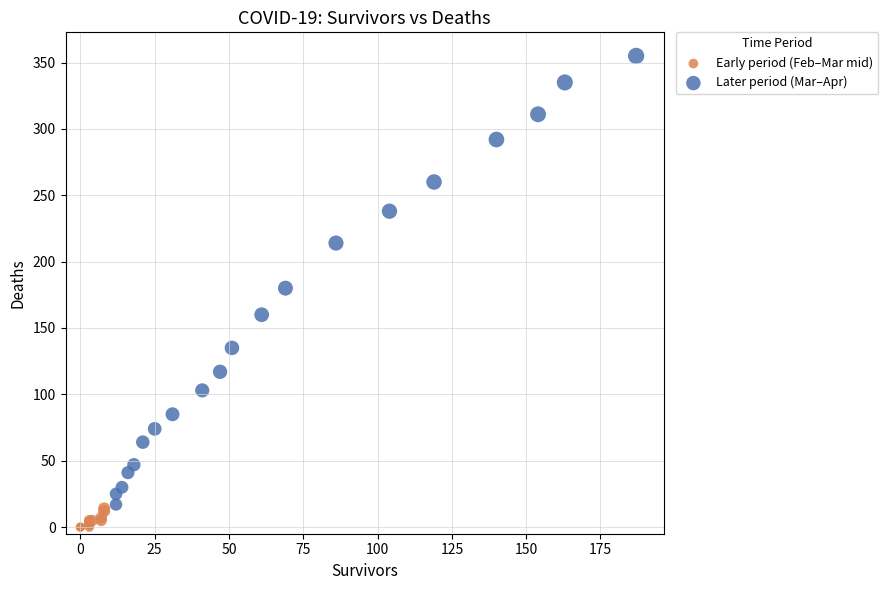

Which series contains the highest Y value?

Later period (Mar–Apr)